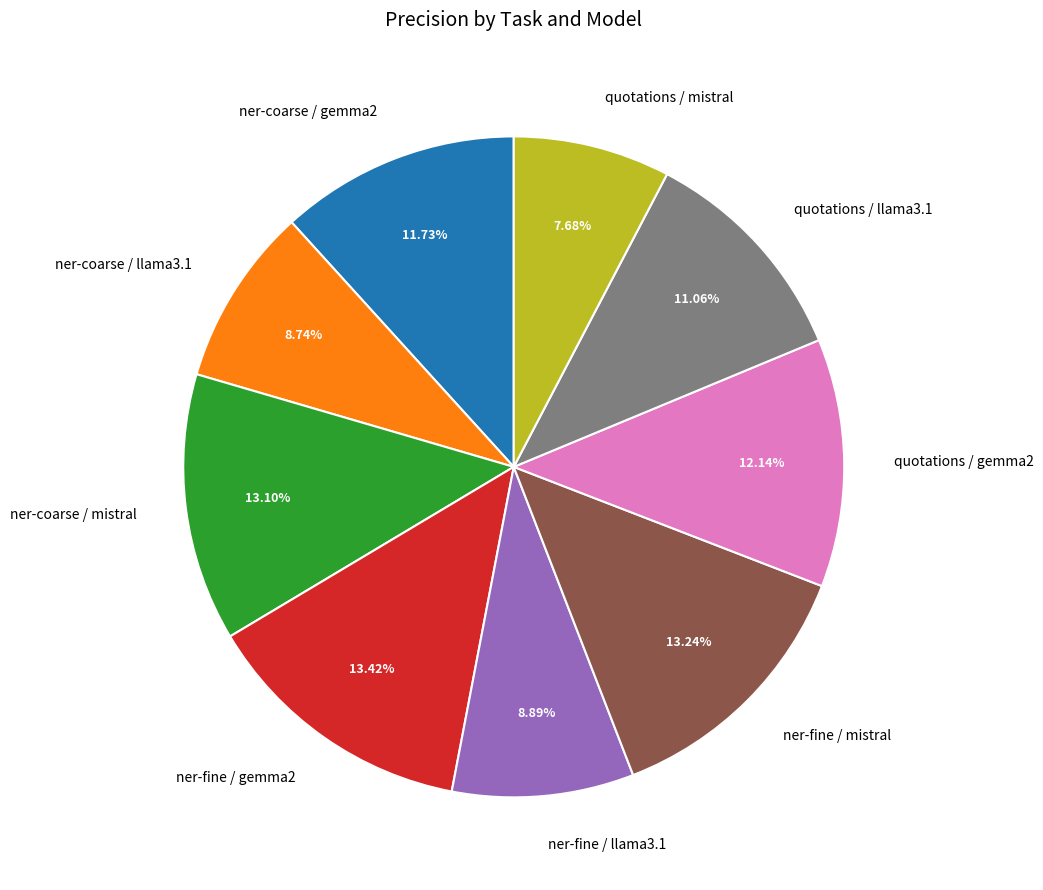

Count the number of slices in the pie.

9